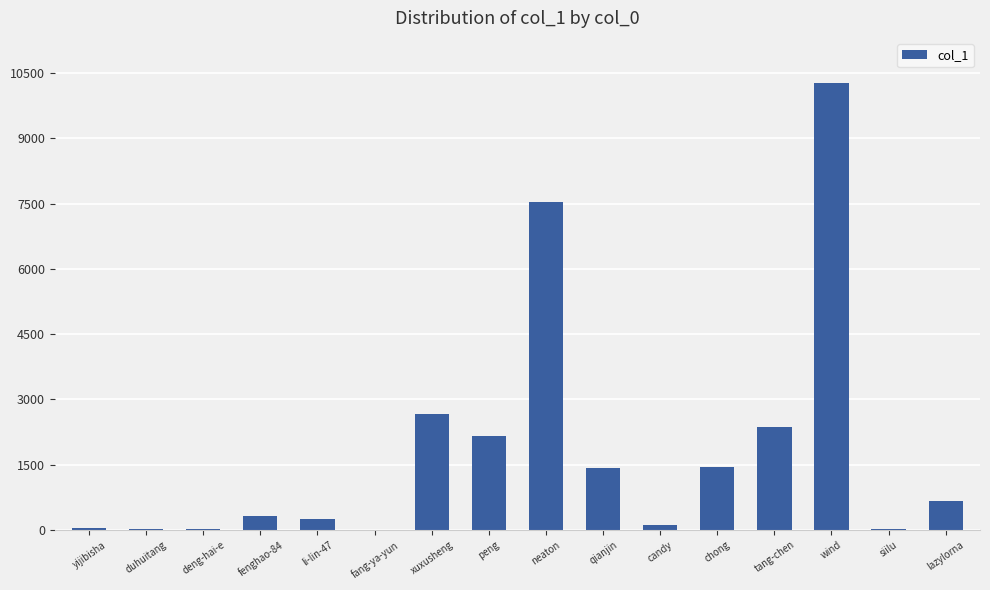

What is the greatest value displayed?

10282